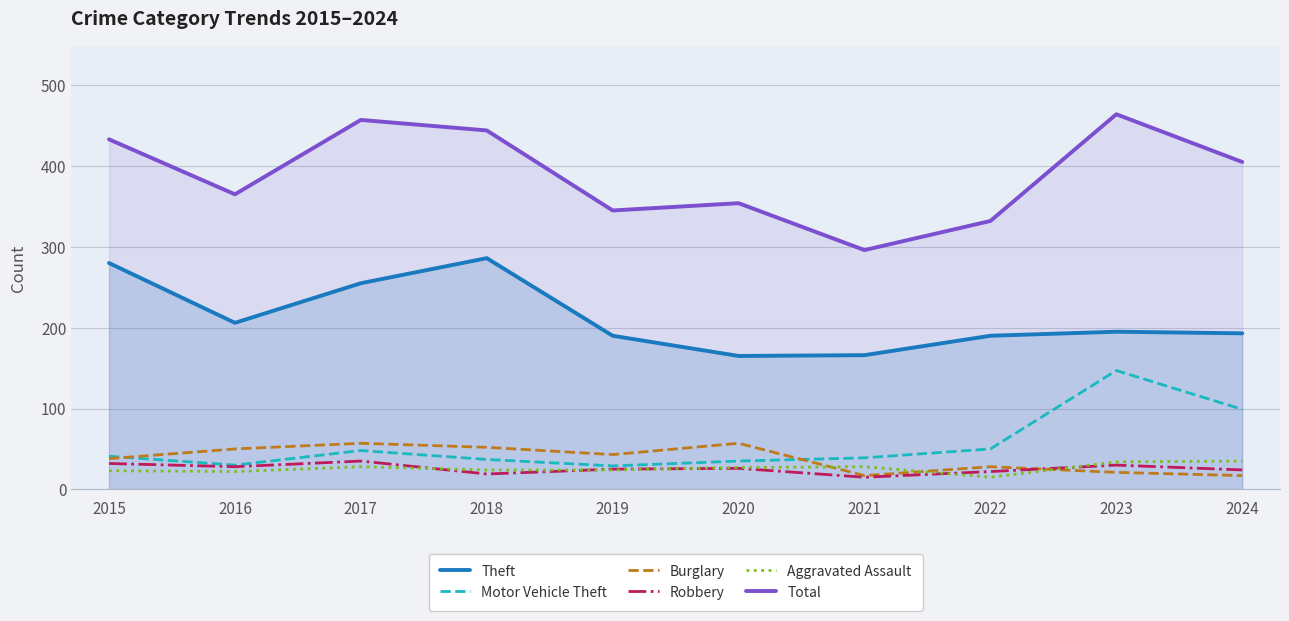

What is the lowest value of the Burglary series?

17